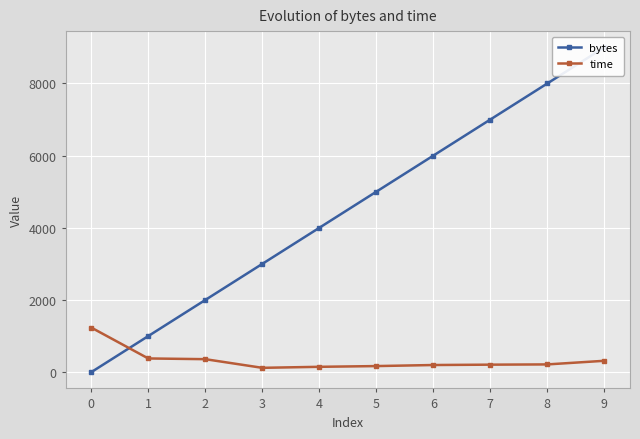

Reading right to left, what are all the values shown in this chart?

bytes: 9=9001.0	8=8001.0	7=7001.0	6=6001.0	5=5001.0	4=4001.0	3=3001.0	2=2001.0	1=1001.0	0=1.0
time: 9=316.4	8=216.1	7=209.3	6=199.3	5=169.9	4=149.6	3=121.5	2=361.2	1=381.2	0=1237.1